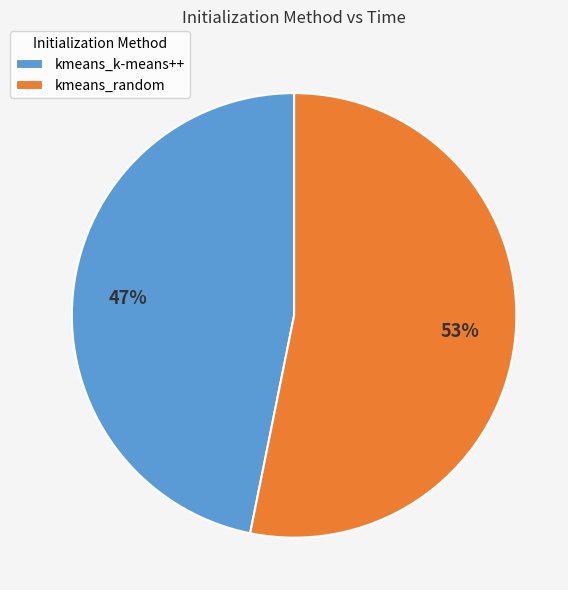

Which slice is the smallest?

kmeans_k-means++